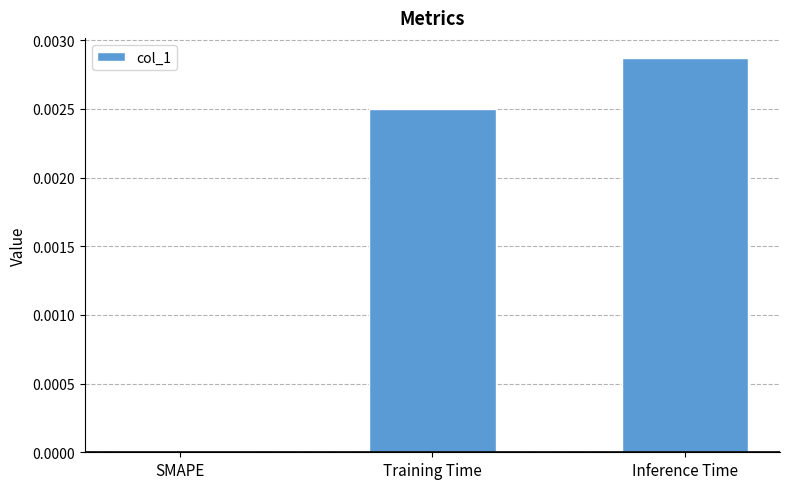

Count the number of data series in this chart.

1